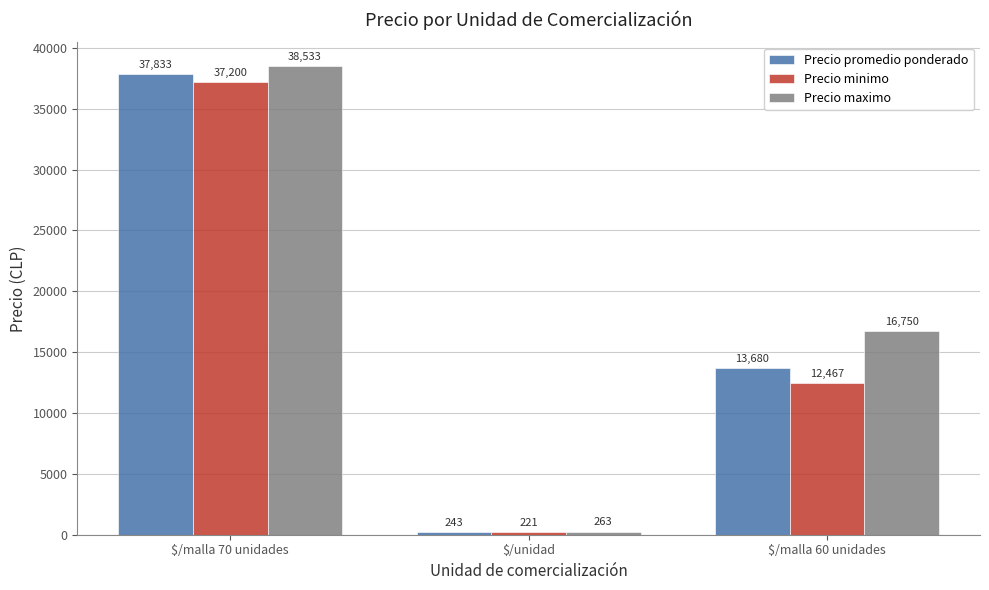

What is the label of the 3rd bar from the right?

$/malla 70 unidades